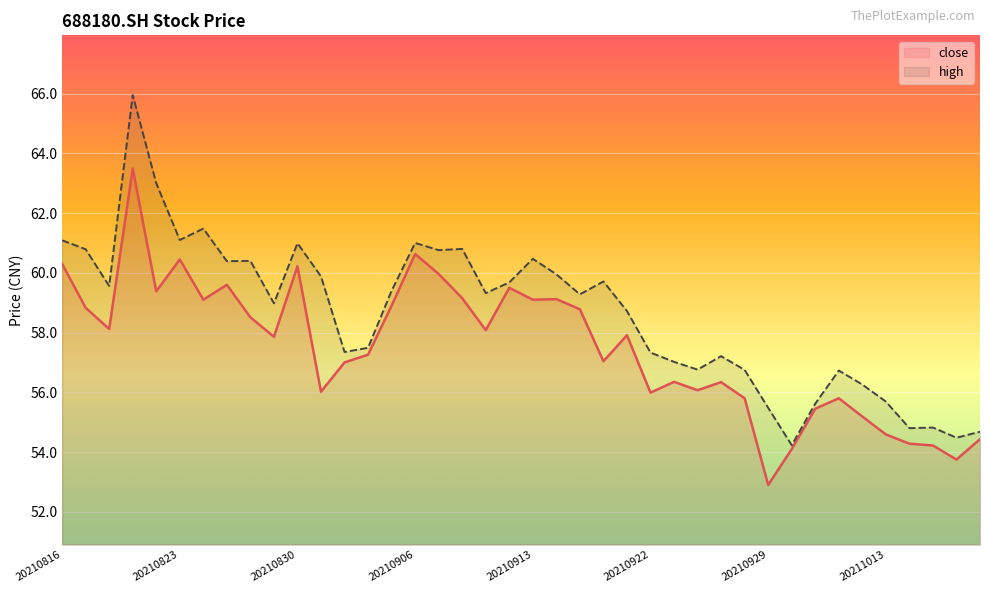

Which category has the lowest value in the close series?

20210929